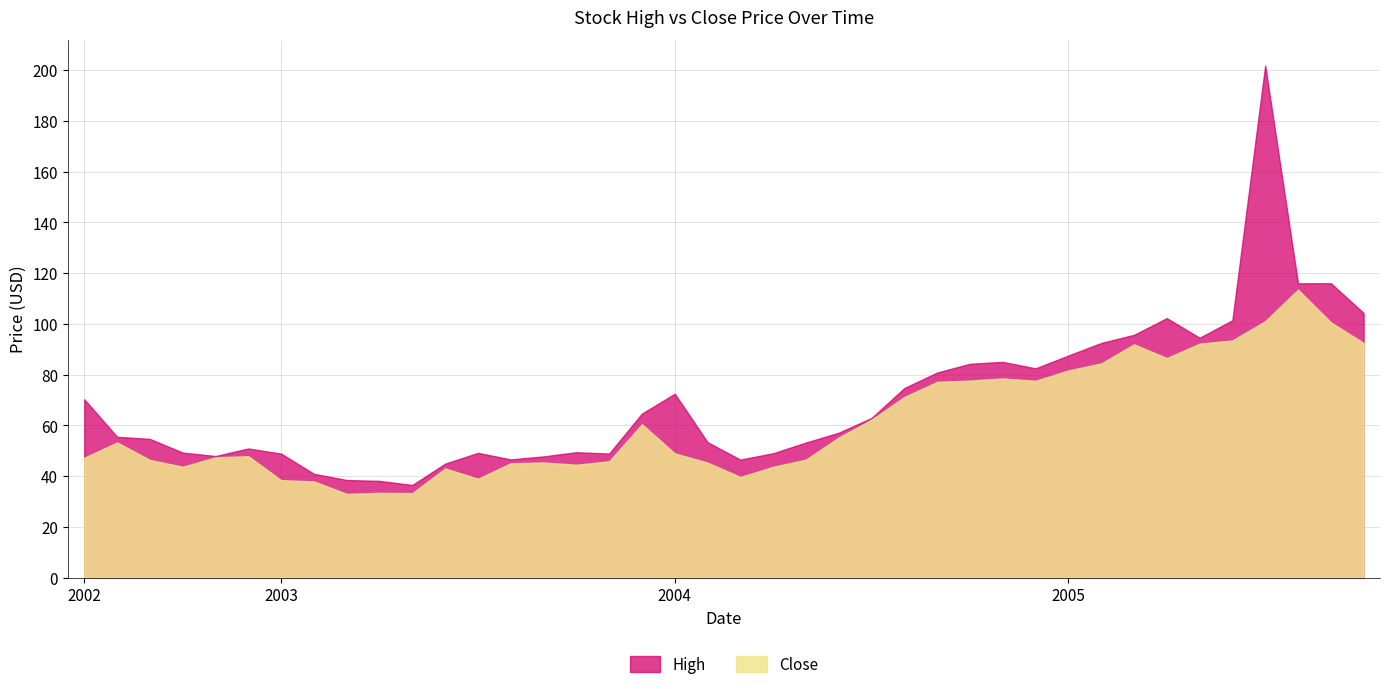

How many lines are shown in the chart?

2